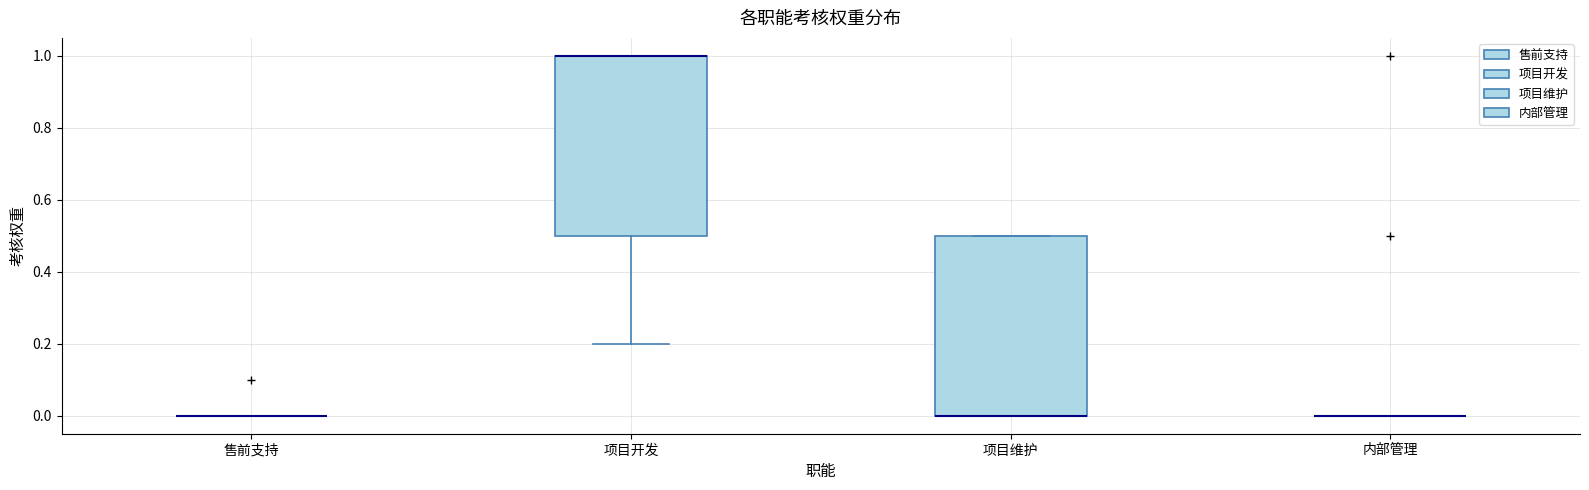

Reading left to right, transcribe this box plot: for each box, give where its median line is, the range the box spans, and where its two whiskers end, as read against the y-axis. The values are not printed on the chart, so give them approximately, as read against the axis.

售前支持: box collapsed to a line at 0.0, whiskers 0.0 to 0.0
项目开发: median 1.0 (drawn on the box's upper edge), box 0.5 to 1.0, whiskers 0.2 to 1.0
项目维护: median 0.0 (drawn on the box's lower edge), box 0.0 to 0.5, whiskers 0.0 to 0.5
内部管理: box collapsed to a line at 0.0, whiskers 0.0 to 0.0